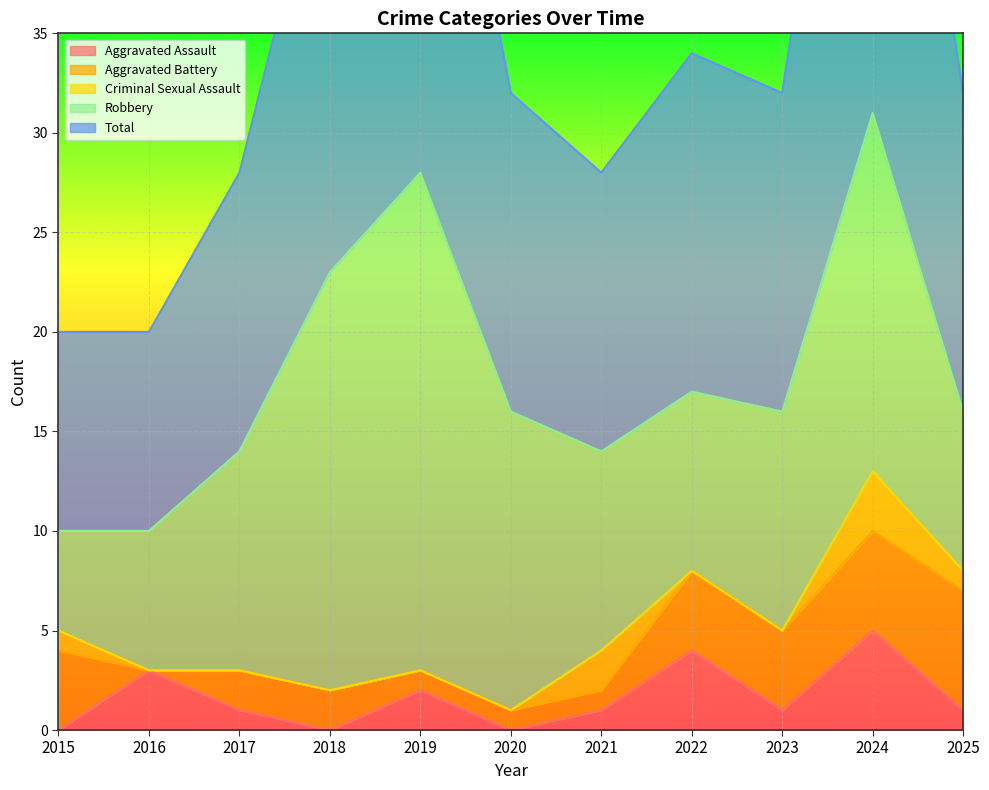

True or false: Robbery has a value of 22 at 2020.

False